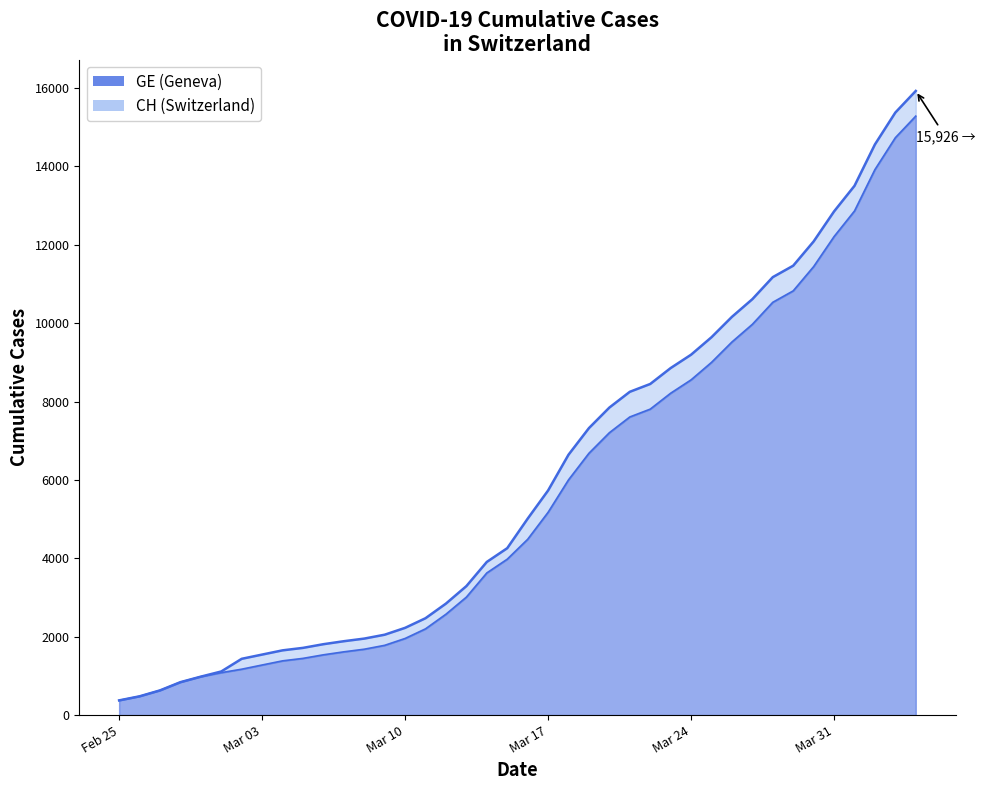

What are all the series names shown in the legend?

CH, GE